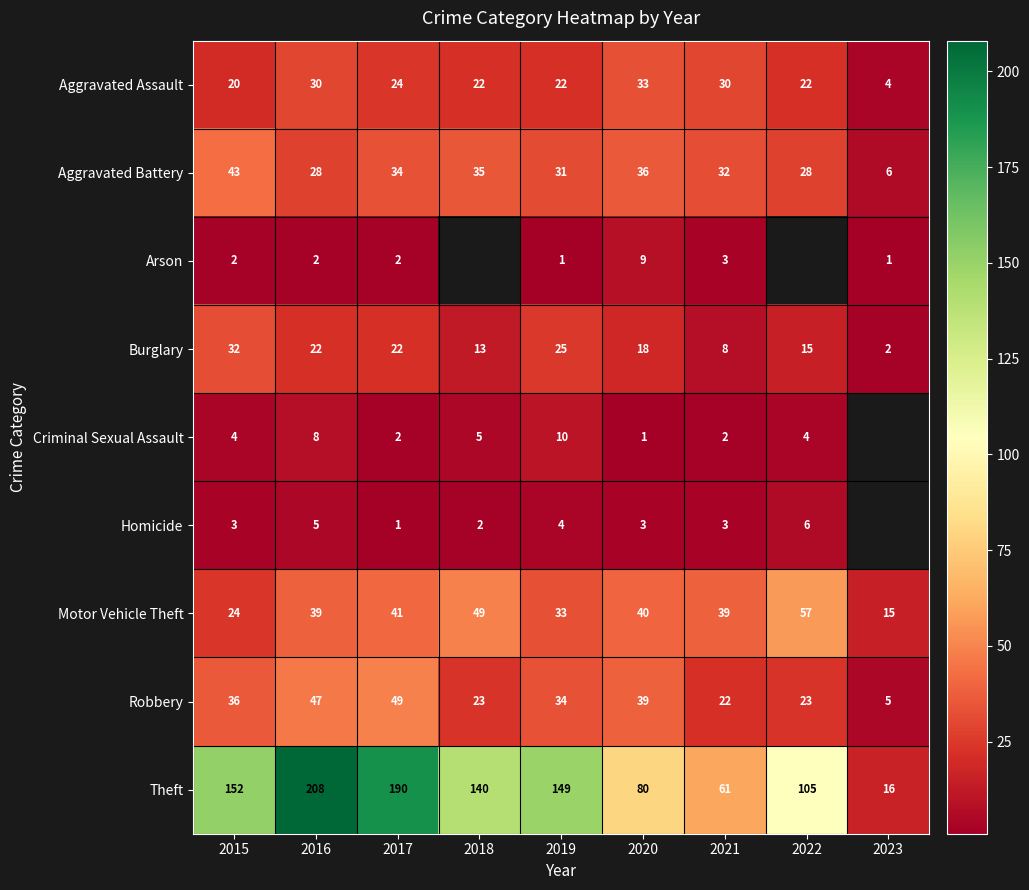

Is it true that Homicide equals 0.7 at 2017?

False